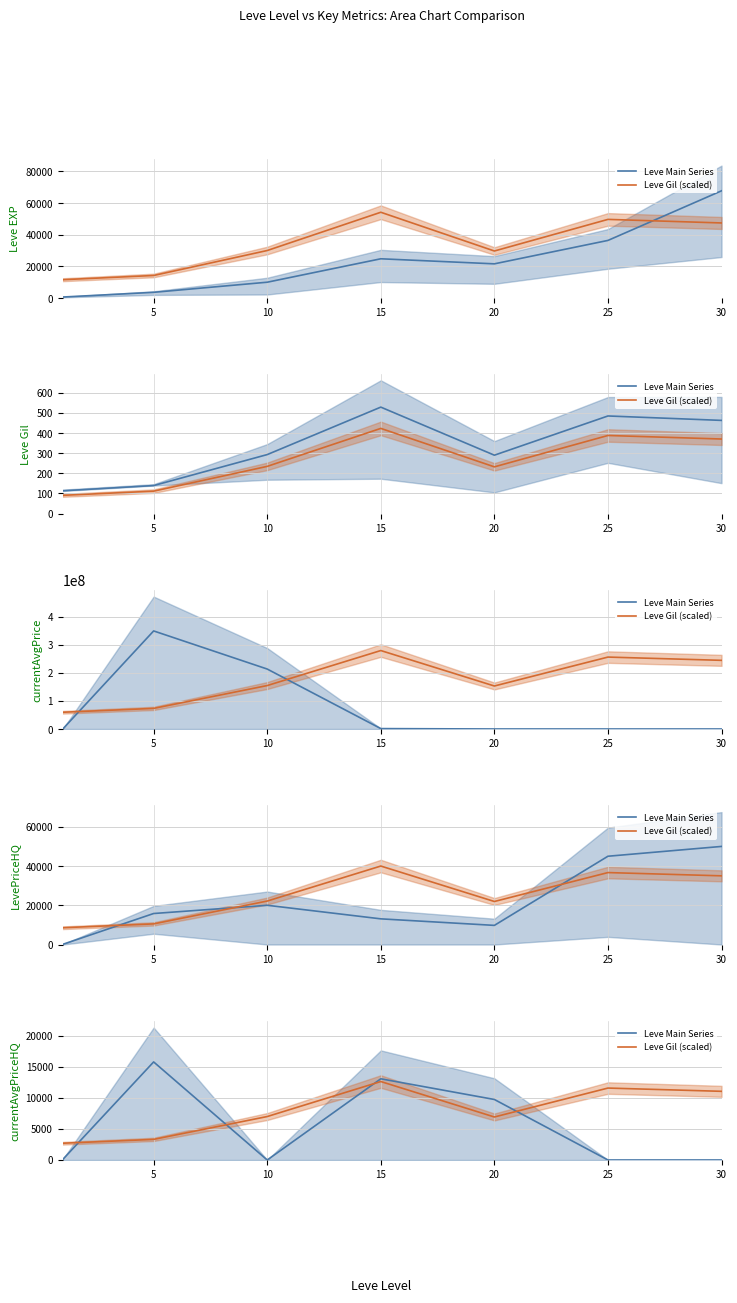

Is the value of Leve Gil (scaled) at 25 greater than the value of Leve Main Series at 20?

Yes